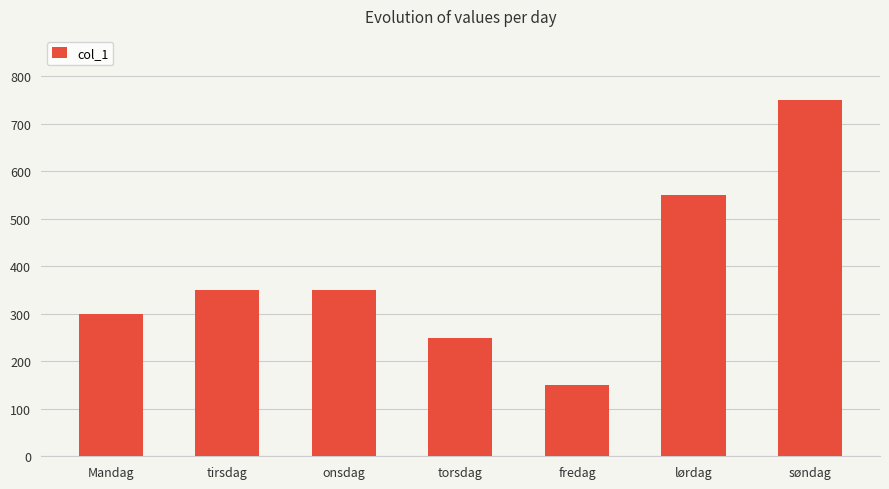

Reading left to right, what are all the values shown in this chart?

Mandag=300	tirsdag=350	onsdag=350	torsdag=250	fredag=150	lørdag=550	søndag=750